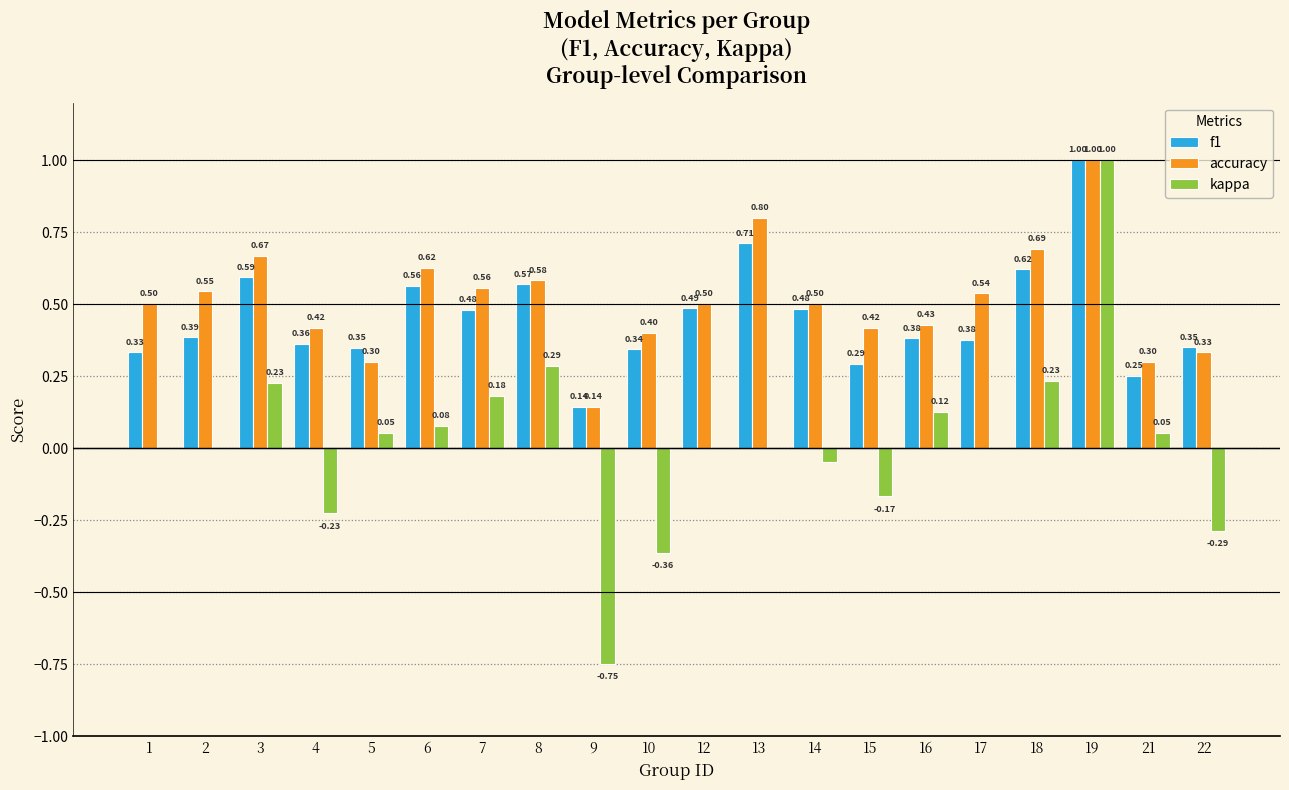

Where is accuracy nearest to the value 0?

9